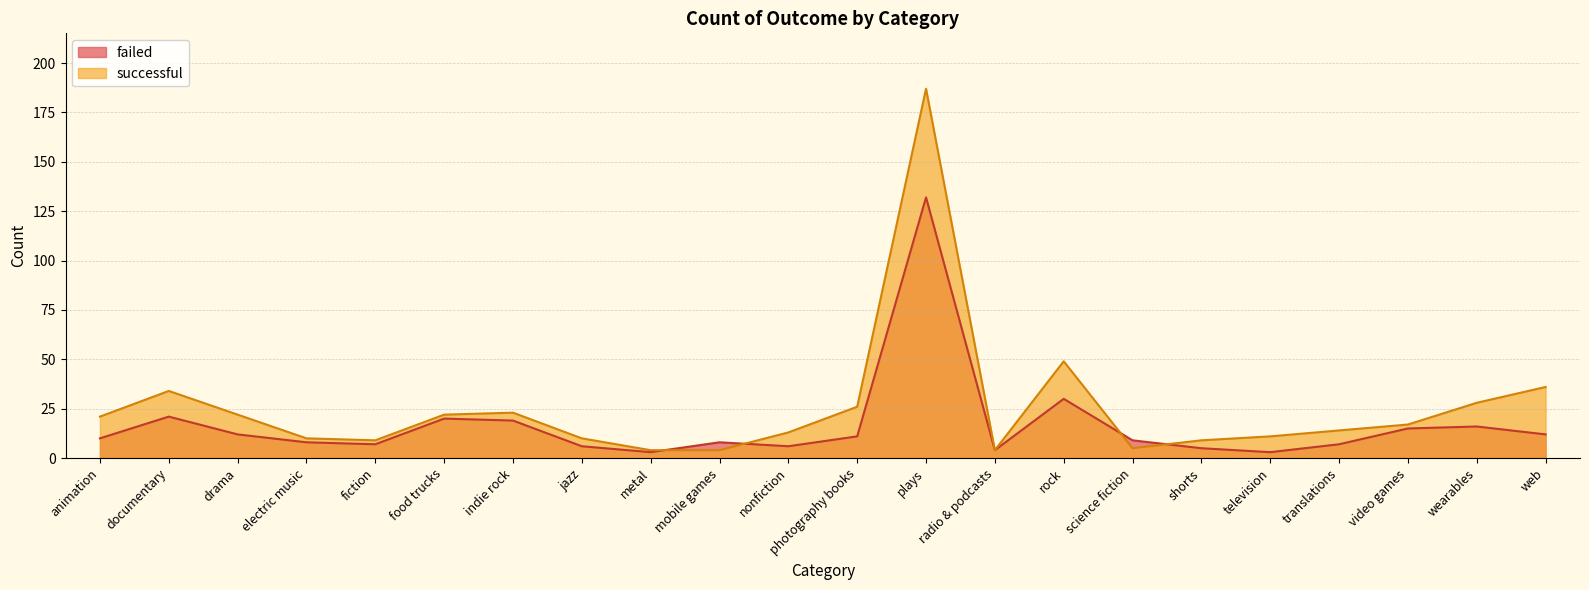

What position from the right is electric music?

19